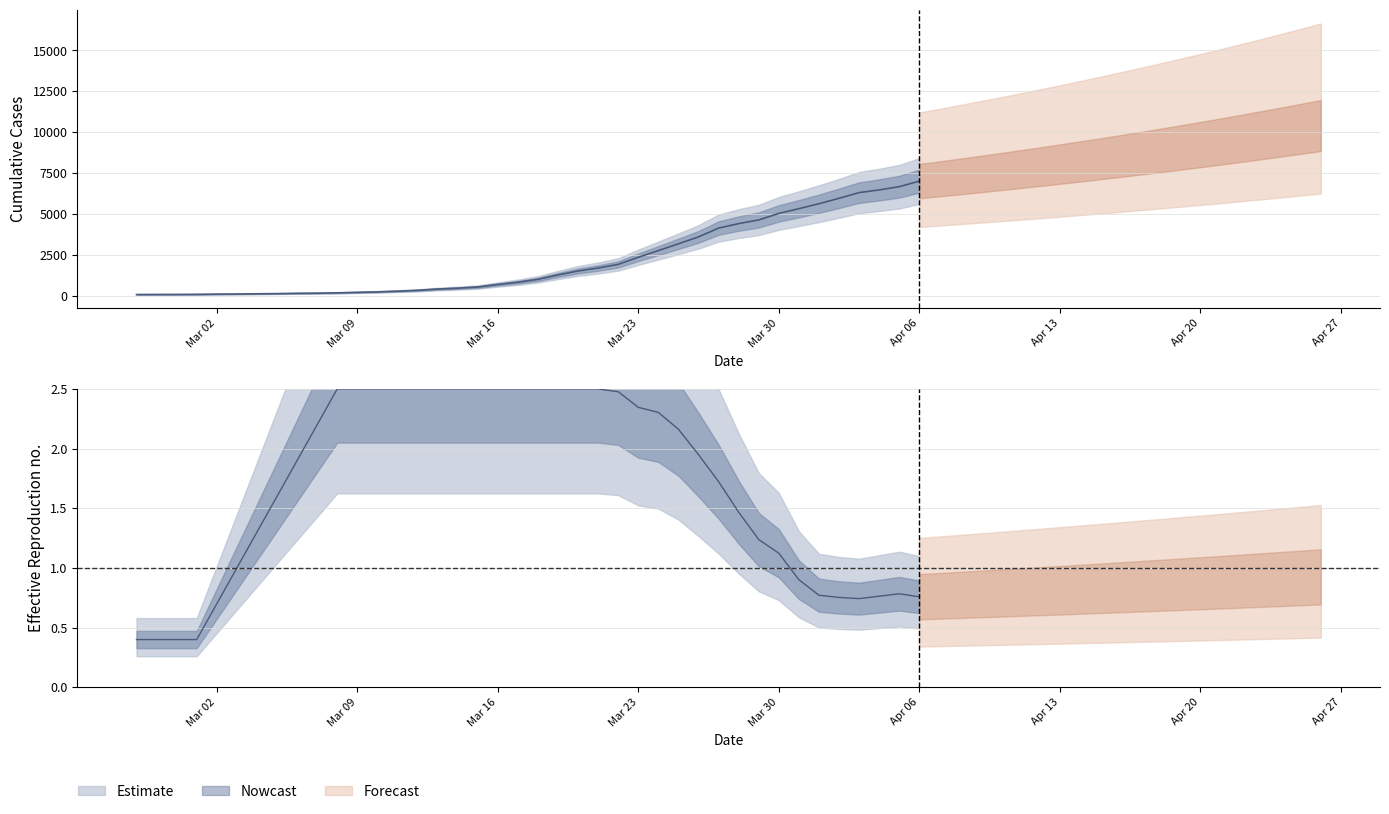

Rank the categories by value from highest to lowest.

2020-04-06, 2020-04-05, 2020-04-04, 2020-04-03, 2020-04-02, 2020-04-01, 2020-03-31, 2020-03-30, 2020-03-29, 2020-03-28, 2020-03-27, 2020-03-26, 2020-03-25, 2020-03-24, 2020-03-23, 2020-03-22, 2020-03-21, 2020-03-20, 2020-03-19, 2020-03-18, 2020-03-17, 2020-03-16, 2020-03-15, 2020-03-14, 2020-03-13, 2020-03-12, 2020-03-11, 2020-03-10, 2020-03-09, 2020-03-08, 2020-03-07, 2020-03-06, 2020-03-05, 2020-03-04, 2020-03-03, 2020-03-02, 2020-03-01, 2020-02-29, 2020-02-28, 2020-02-27